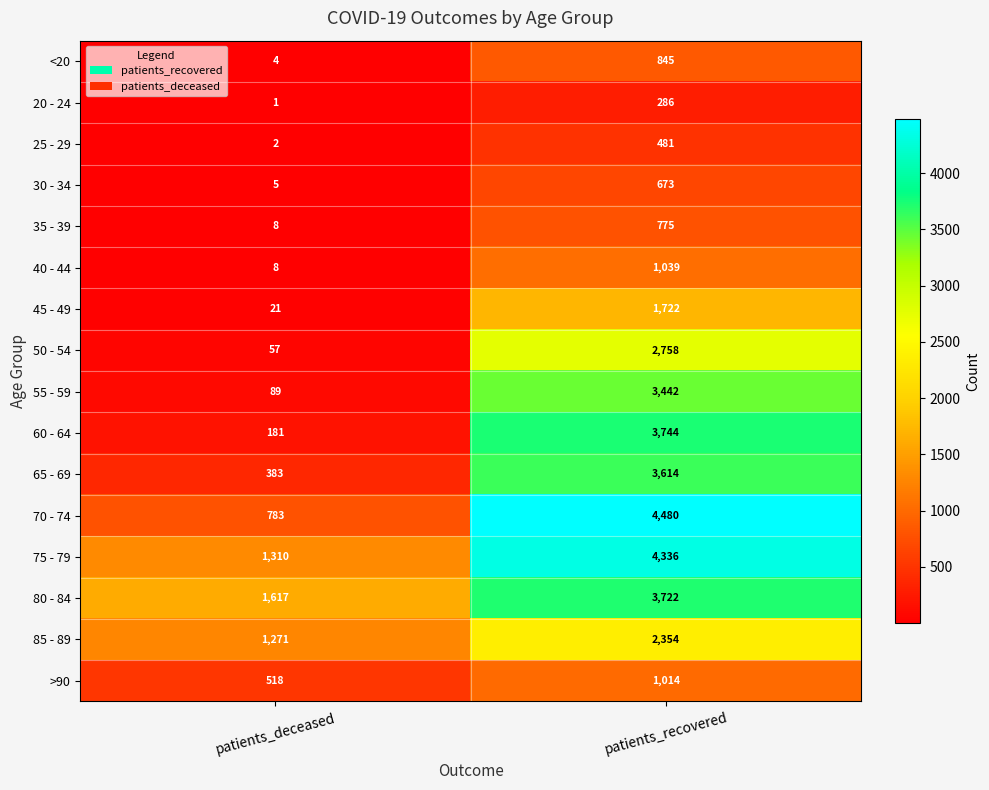

List the series in order of their peak value, highest first.

70 - 74, 75 - 79, 60 - 64, 80 - 84, 65 - 69, 55 - 59, 50 - 54, 85 - 89, 45 - 49, 40 - 44, >90, <20, 35 - 39, 30 - 34, 25 - 29, 20 - 24